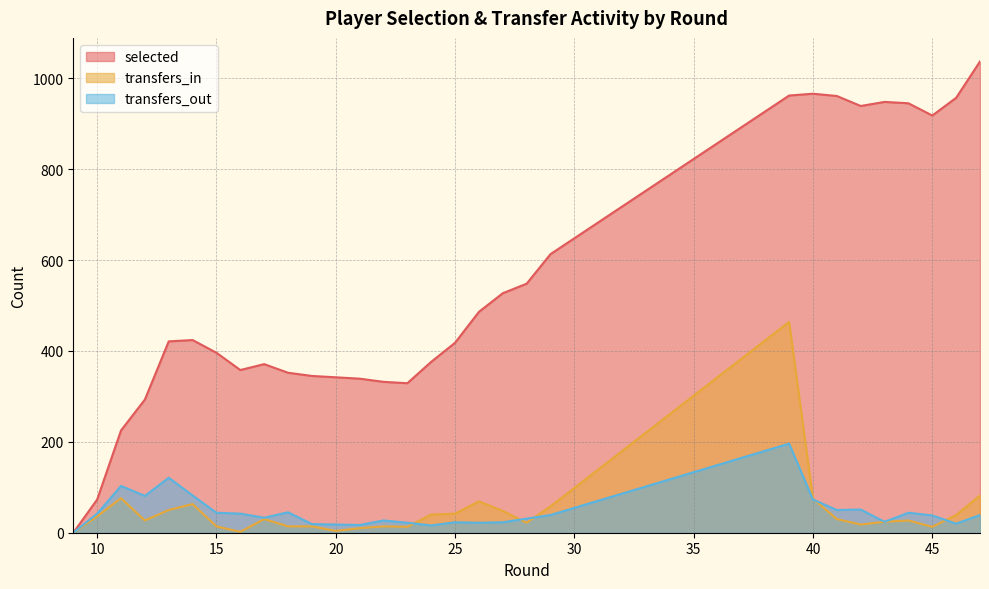

Which series has the largest range (max minus min)?

selected